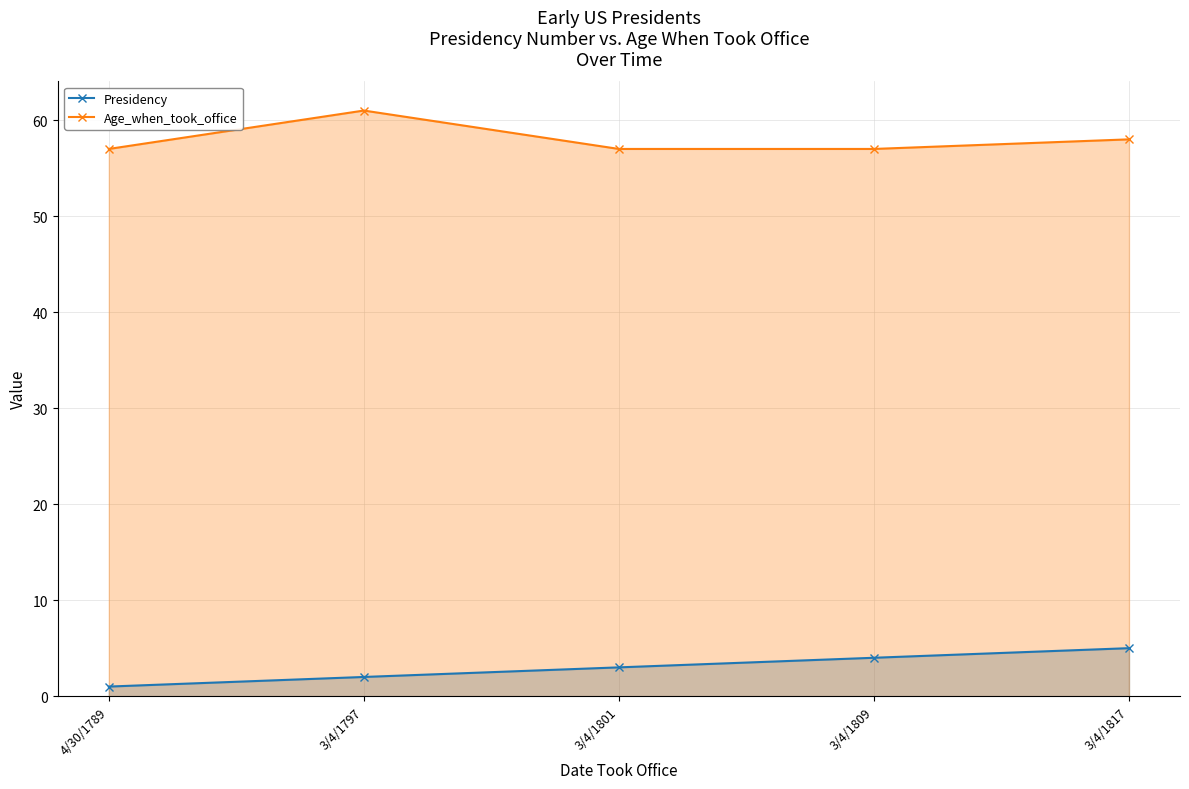

Which series has the widest spread of values?

Presidency